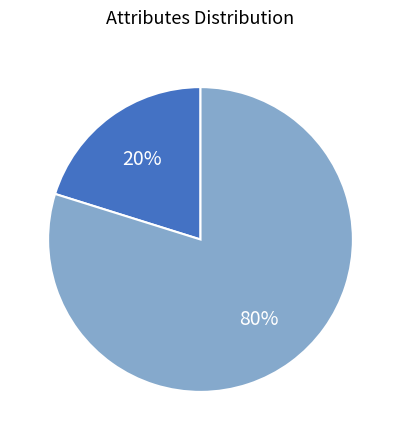

How many segments does this pie chart have?

2